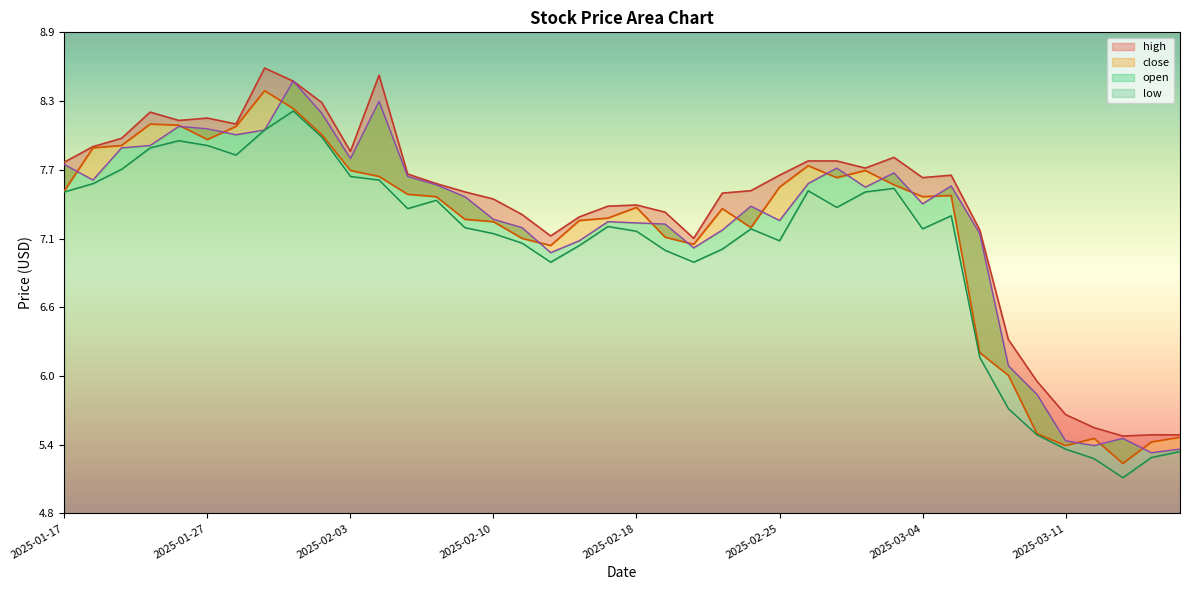

Which series has the largest total across all categories?

high